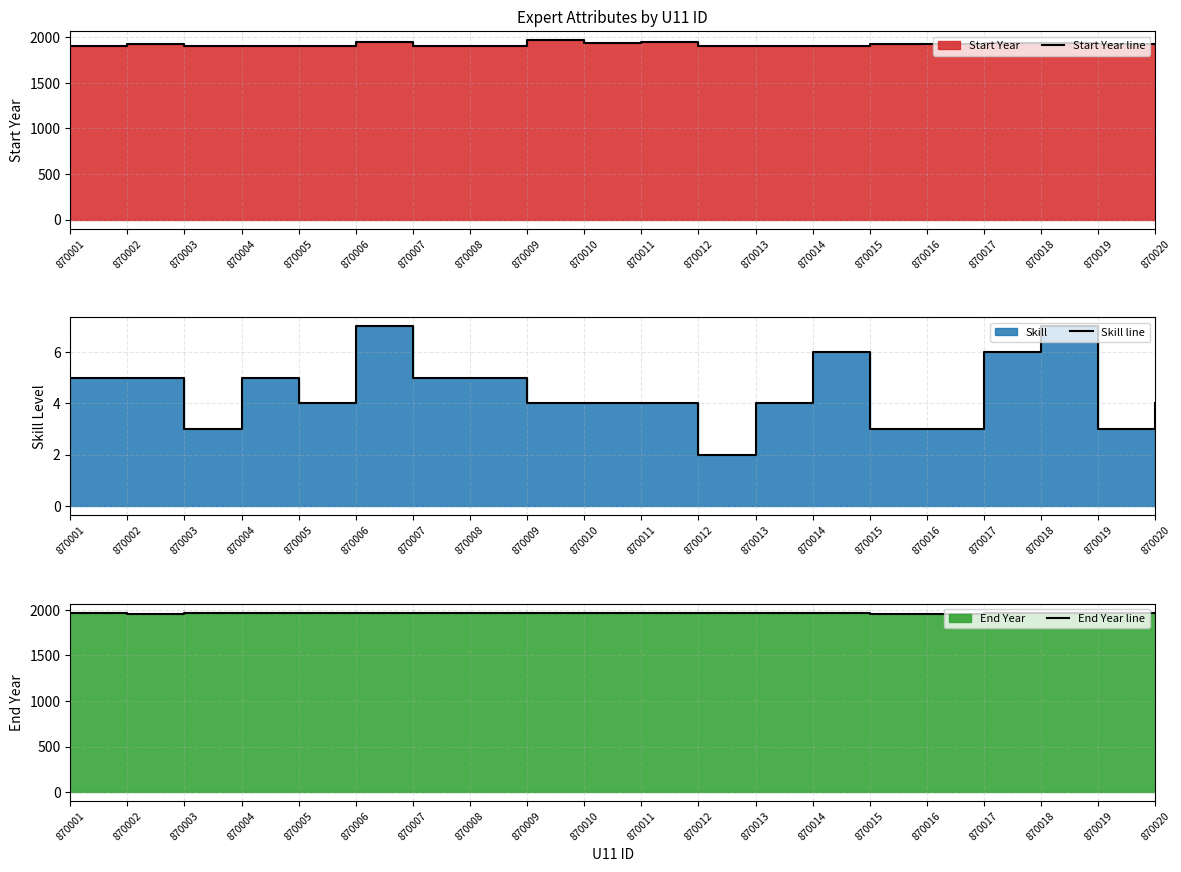

Does the chart display data point markers on the line(s)?

No